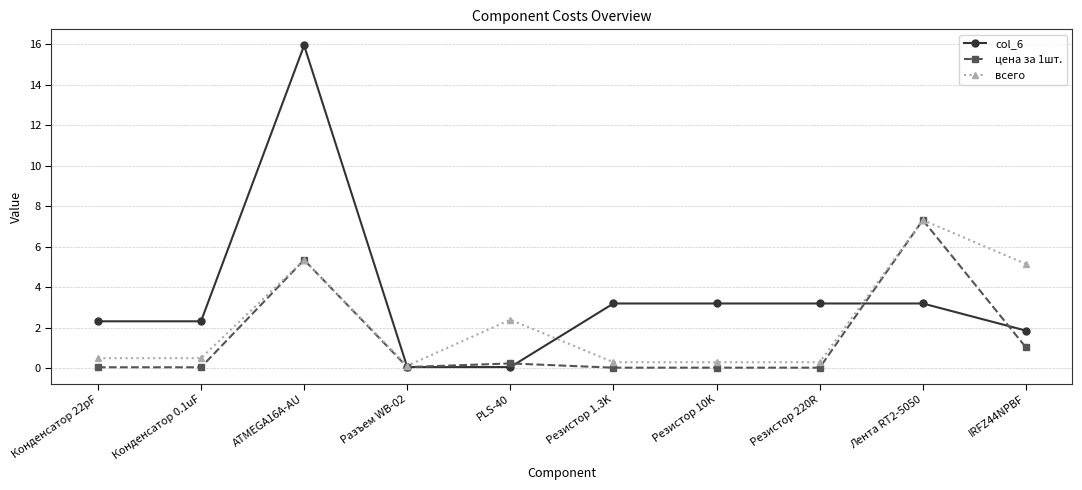

At which category does цена за 1шт. reach its first local peak?

ATMEGA16A-AU